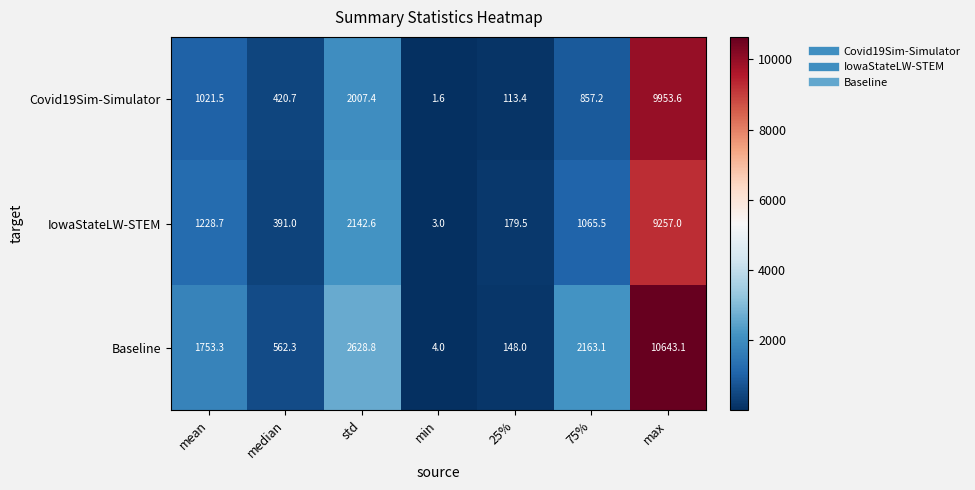

How many data points does each series have?

7